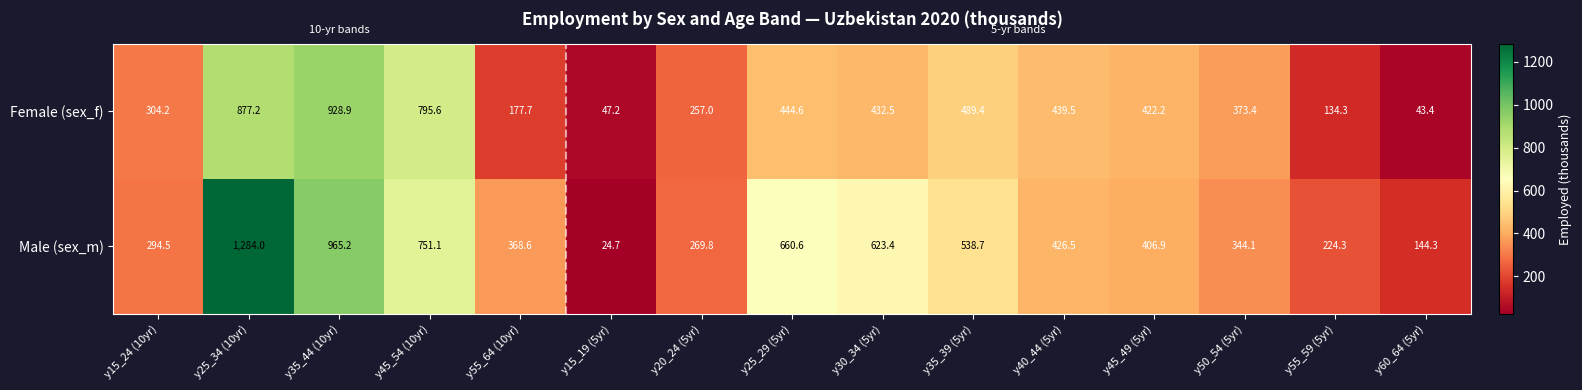

What is the sum of the Male (sex_m) values at y45_54 (10yr) and y50_54 (5yr)?

1095.2